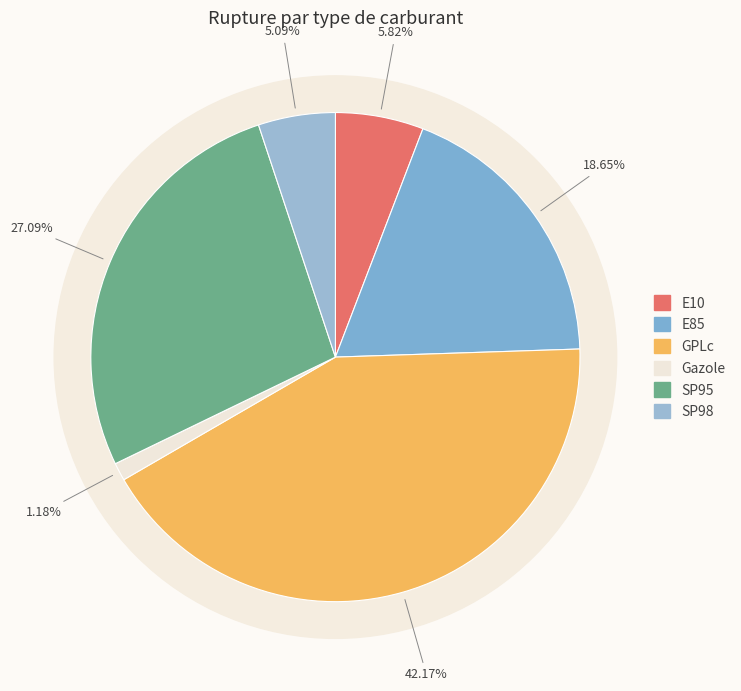

Is E10 the majority of the pie?

No